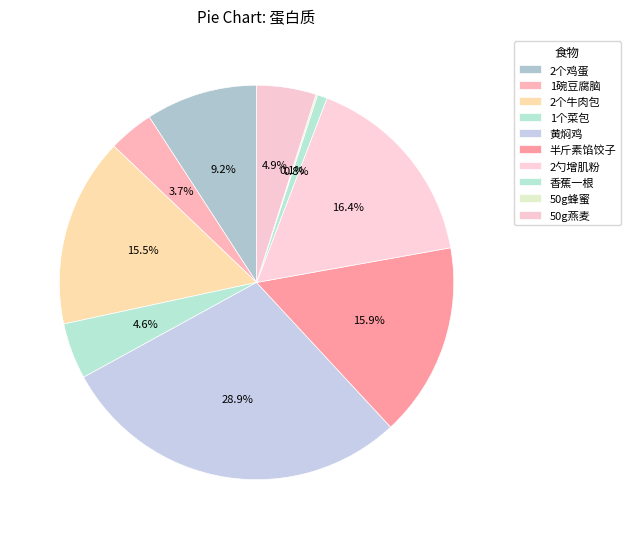

Is there a majority slice in this chart?

No